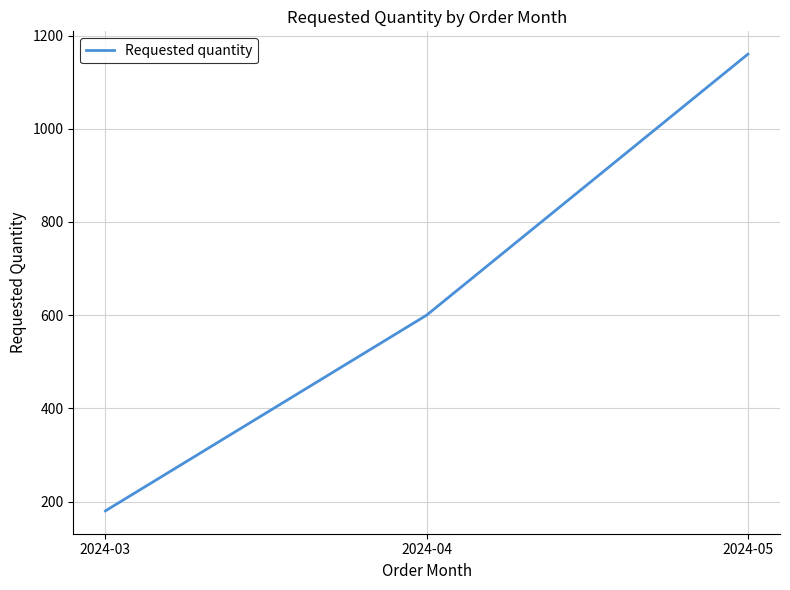

Count the number of data series in this chart.

1